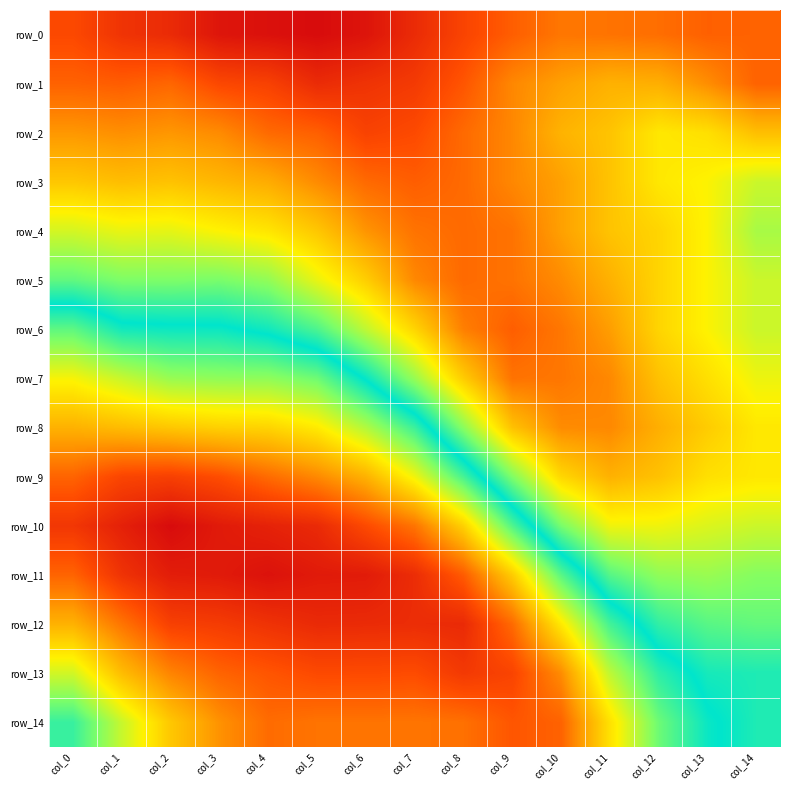

Reading left to right, what are all the values shown in this chart?

row_0: col_0=-1.4	col_1=-1.5	col_2=-1.5	col_3=-1.6	col_4=-1.6	col_5=-1.6	col_6=-1.6	col_7=-1.5	col_8=-1.4	col_9=-1.3	col_10=-1.2	col_11=-1.2	col_12=-1.2	col_13=-1.3	col_14=-1.3
row_1: col_0=-1.3	col_1=-1.3	col_2=-1.3	col_3=-1.4	col_4=-1.4	col_5=-1.5	col_6=-1.5	col_7=-1.4	col_8=-1.3	col_9=-1.2	col_10=-1.1	col_11=-1.0	col_12=-1.1	col_13=-1.2	col_14=-1.3
row_2: col_0=-1.1	col_1=-1.2	col_2=-1.1	col_3=-1.2	col_4=-1.3	col_5=-1.3	col_6=-1.4	col_7=-1.4	col_8=-1.3	col_9=-1.2	col_10=-1.0	col_11=-1.0	col_12=-0.9	col_13=-0.9	col_14=-1.0
row_3: col_0=-1.0	col_1=-1.0	col_2=-1.0	col_3=-1.0	col_4=-1.1	col_5=-1.2	col_6=-1.3	col_7=-1.3	col_8=-1.3	col_9=-1.2	col_10=-1.1	col_11=-1.0	col_12=-0.9	col_13=-0.8	col_14=-0.7
row_4: col_0=-0.7	col_1=-0.8	col_2=-0.8	col_3=-0.8	col_4=-0.9	col_5=-1.0	col_6=-1.1	col_7=-1.2	col_8=-1.3	col_9=-1.2	col_10=-1.1	col_11=-1.0	col_12=-0.9	col_13=-0.8	col_14=-0.6
row_5: col_0=-0.5	col_1=-0.5	col_2=-0.5	col_3=-0.5	col_4=-0.6	col_5=-0.8	col_6=-0.9	col_7=-1.2	col_8=-1.3	col_9=-1.2	col_10=-1.2	col_11=-1.0	col_12=-0.9	col_13=-0.8	col_14=-0.7
row_6: col_0=-0.1	col_1=-0.2	col_2=-0.3	col_3=-0.3	col_4=-0.3	col_5=-0.4	col_6=-0.7	col_7=-0.9	col_8=-1.2	col_9=-1.3	col_10=-1.2	col_11=-1.1	col_12=-0.9	col_13=-0.8	col_14=-0.7
row_7: col_0=0.2	col_1=0.1	col_2=0.0	col_3=0.0	col_4=0.0	col_5=-0.1	col_6=-0.3	col_7=-0.6	col_8=-1.0	col_9=-1.2	col_10=-1.2	col_11=-1.2	col_12=-1.0	col_13=-0.9	col_14=-0.8
row_8: col_0=0.5	col_1=0.4	col_2=0.4	col_3=0.4	col_4=0.3	col_5=0.3	col_6=0.1	col_7=-0.2	col_8=-0.6	col_9=-1.0	col_10=-1.2	col_11=-1.2	col_12=-1.1	col_13=-0.9	col_14=-0.9
row_9: col_0=0.7	col_1=0.8	col_2=0.8	col_3=0.8	col_4=0.7	col_5=0.6	col_6=0.5	col_7=0.2	col_8=-0.1	col_9=-0.6	col_10=-0.9	col_11=-1.0	col_12=-1.0	col_13=-0.9	col_14=-0.9
row_10: col_0=0.9	col_1=1.0	col_2=1.0	col_3=1.0	col_4=0.9	col_5=0.9	col_6=0.8	col_7=0.7	col_8=0.4	col_9=-0.1	col_10=-0.5	col_11=-0.8	col_12=-0.8	col_13=-0.7	col_14=-0.7
row_11: col_0=0.7	col_1=0.9	col_2=1.0	col_3=1.0	col_4=1.0	col_5=1.0	col_6=1.0	col_7=0.9	col_8=0.7	col_9=0.4	col_10=-0.1	col_11=-0.5	col_12=-0.6	col_13=-0.6	col_14=-0.6
row_12: col_0=0.5	col_1=0.7	col_2=0.8	col_3=0.8	col_4=0.9	col_5=0.9	col_6=0.9	col_7=0.9	col_8=0.9	col_9=0.7	col_10=0.3	col_11=-0.1	col_12=-0.4	col_13=-0.5	col_14=-0.5
row_13: col_0=0.1	col_1=0.4	col_2=0.6	col_3=0.7	col_4=0.7	col_5=0.8	col_6=0.8	col_7=0.8	col_8=0.9	col_9=0.8	col_10=0.6	col_11=0.1	col_12=-0.2	col_13=-0.3	col_14=-0.4
row_14: col_0=-0.2	col_1=0.1	col_2=0.4	col_3=0.6	col_4=0.7	col_5=0.7	col_6=0.7	col_7=0.7	col_8=0.7	col_9=0.7	col_10=0.7	col_11=0.3	col_12=-0.1	col_13=-0.3	col_14=-0.4